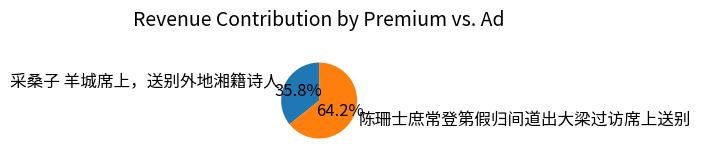

Count the number of slices in the pie.

2